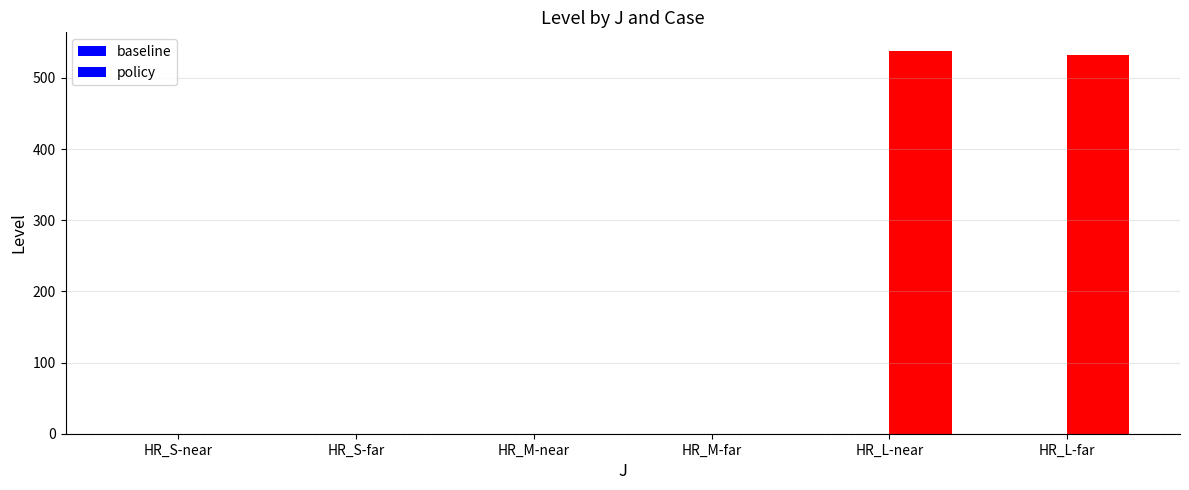

What is the label of the 3rd bar from the right?

HR_M-far